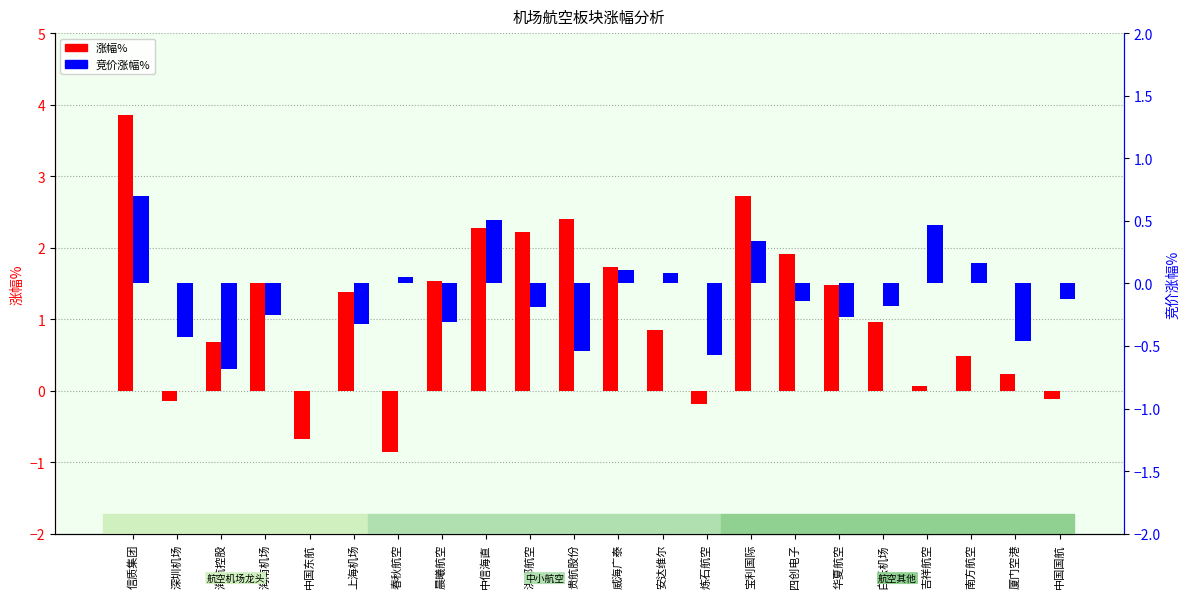

What is the total value across all series at 晨曦航空?

1.2